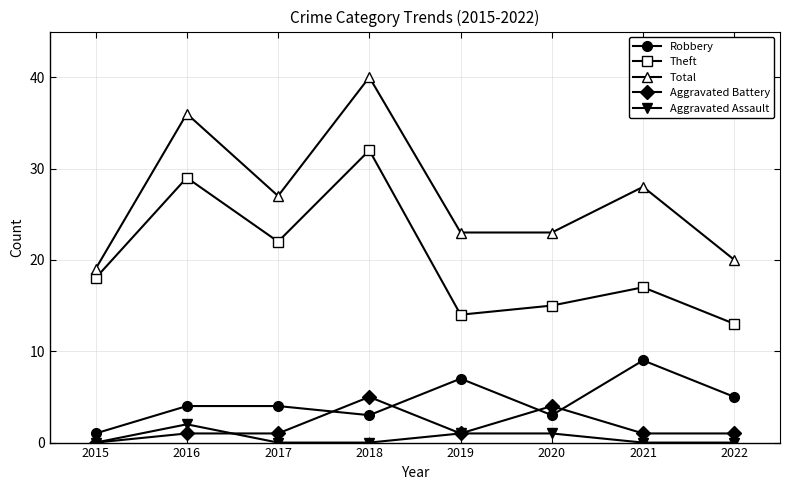

At how many categories does at least one series exceed 0?

8